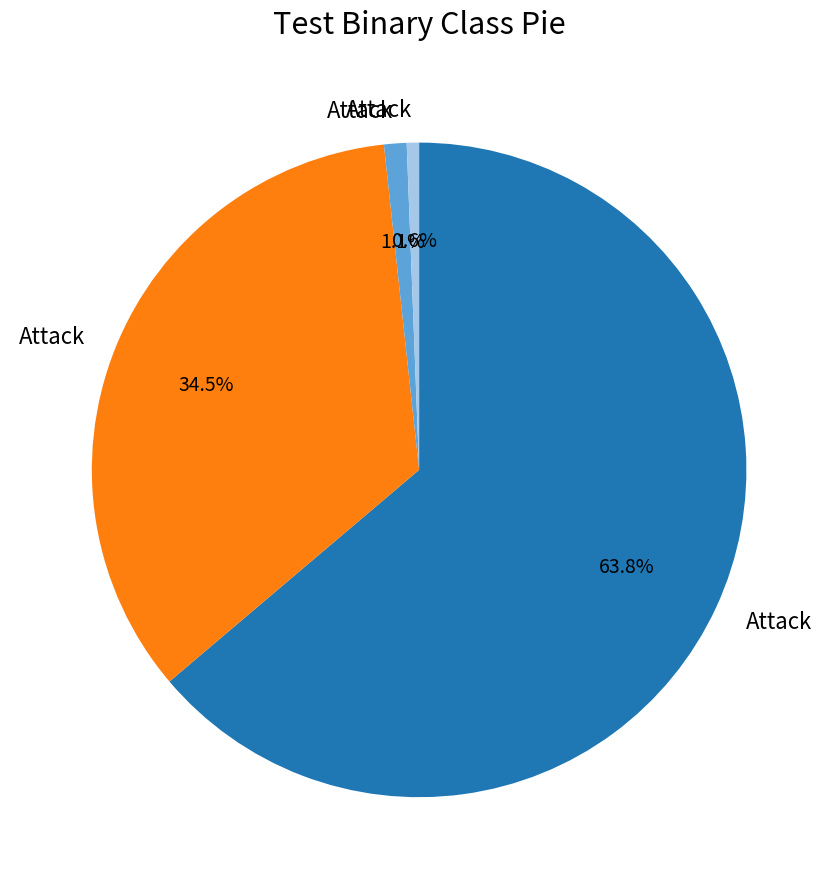

Is there any slice that represents more than half of the pie?

Yes